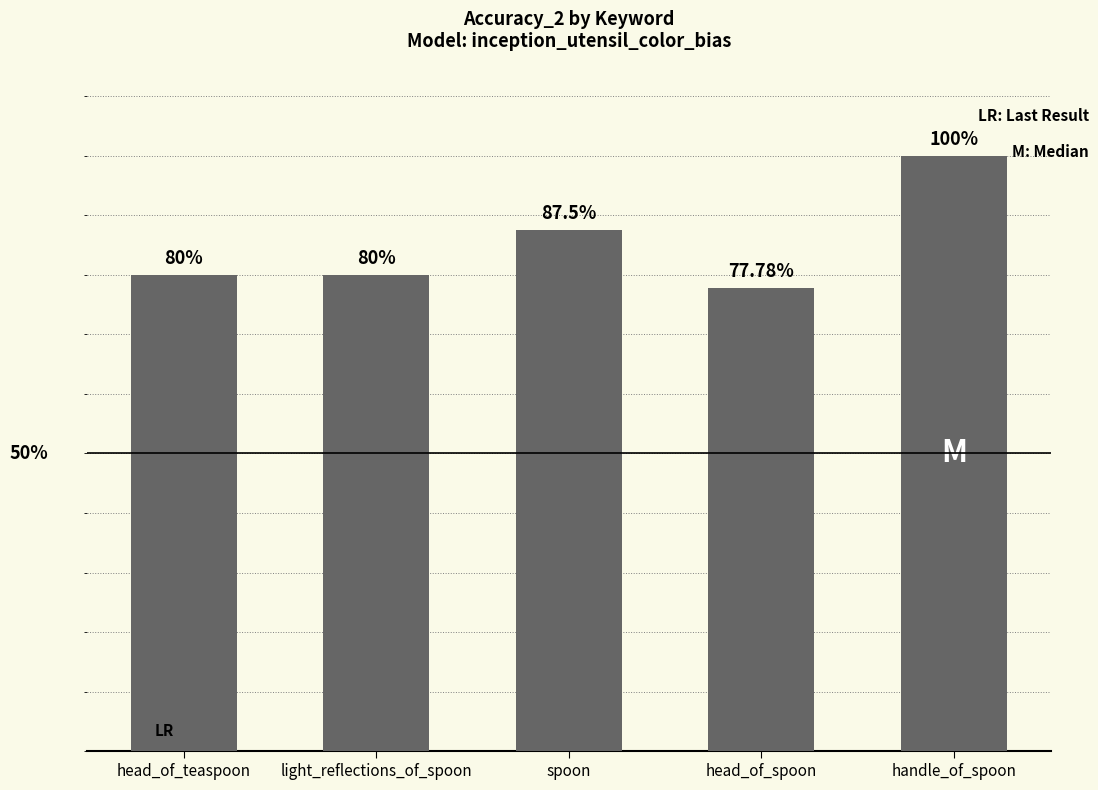

Read the value at spoon.

0.9